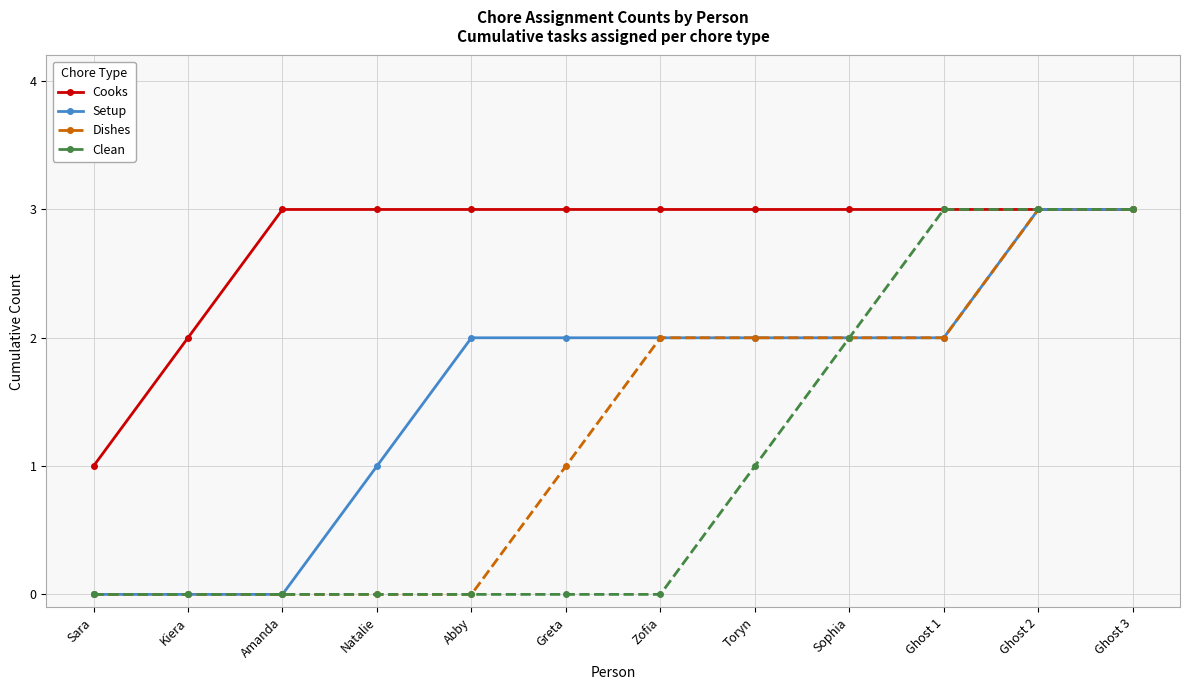

What is the maximum value shown in the chart?

3